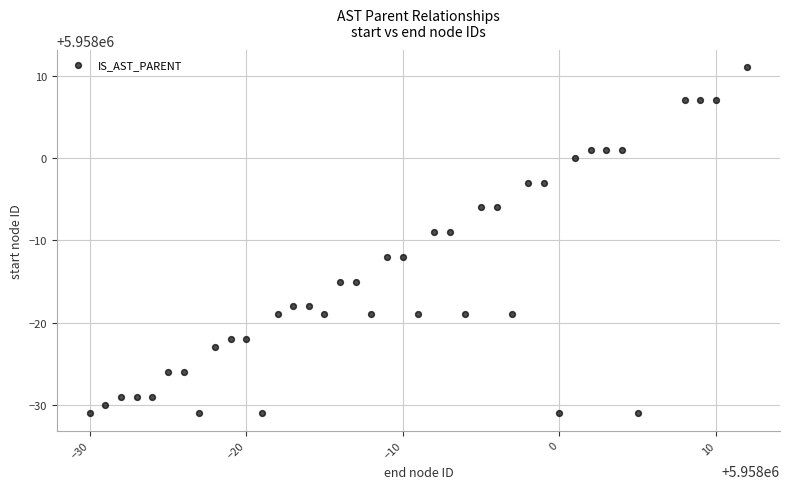

What is the range of Y values (max minus min)?

42